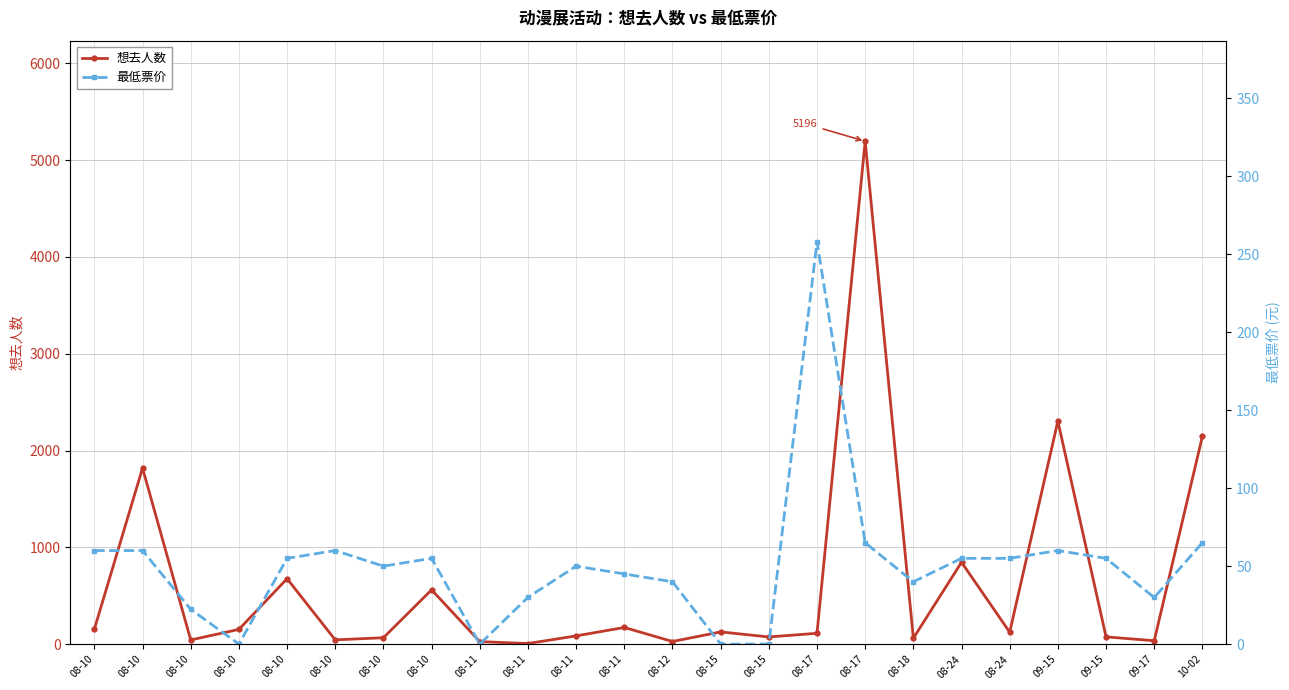

What is the difference between the 想去人数 values at 09-15 and 09-17?

2269.0